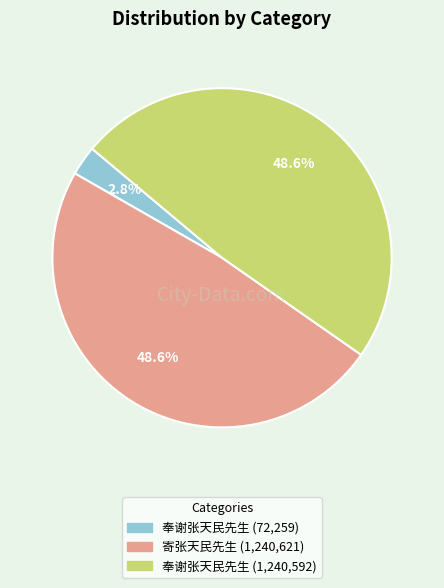

To the nearest percent, what is the average slice percentage?

33%